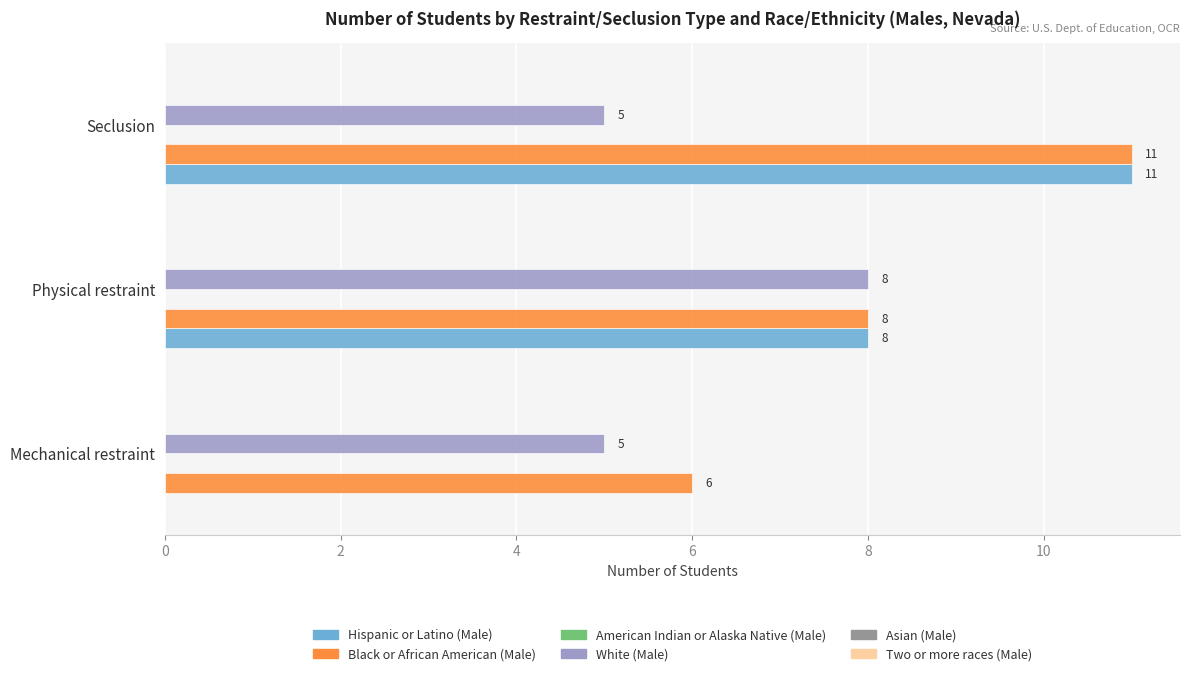

What is the approximate value of White (Male) at Seclusion?

5